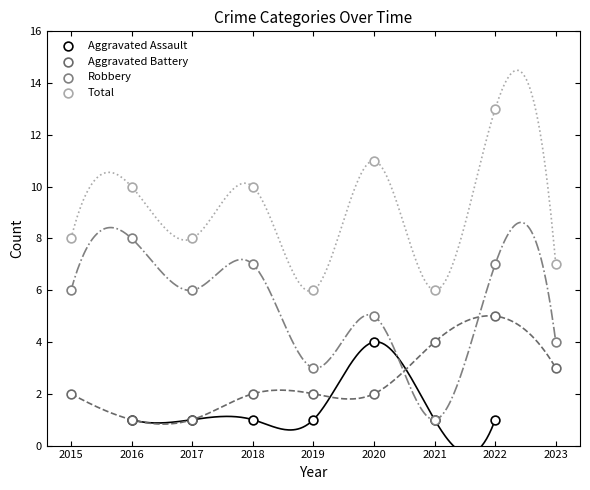

Which series contains the highest Y value?

Total